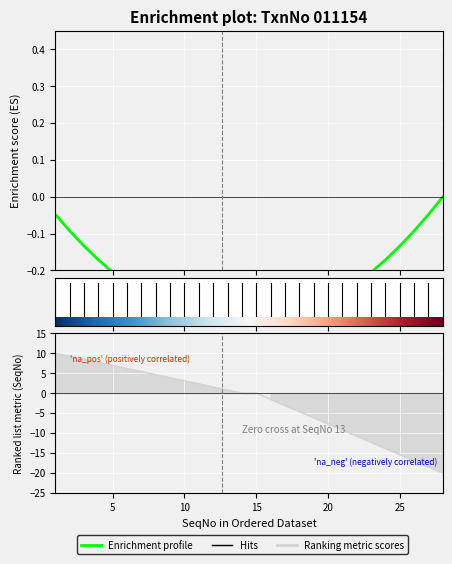

What is the smallest value displayed?

-20.0